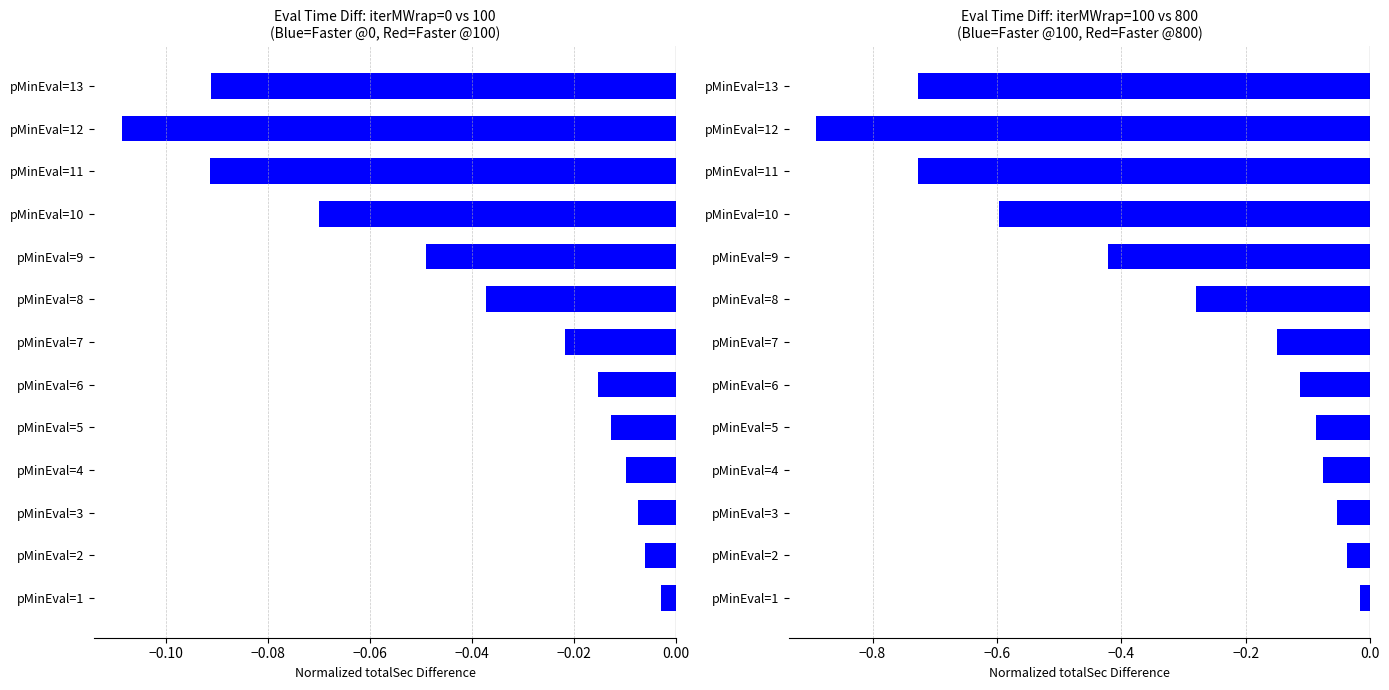

What is the smallest value displayed?

-0.9